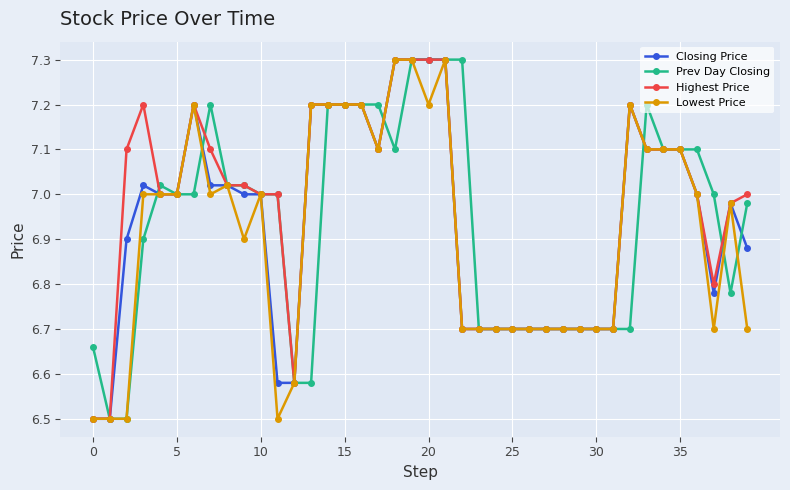

What is the value of the Lowest Price point at the 22nd from the left?

7.3